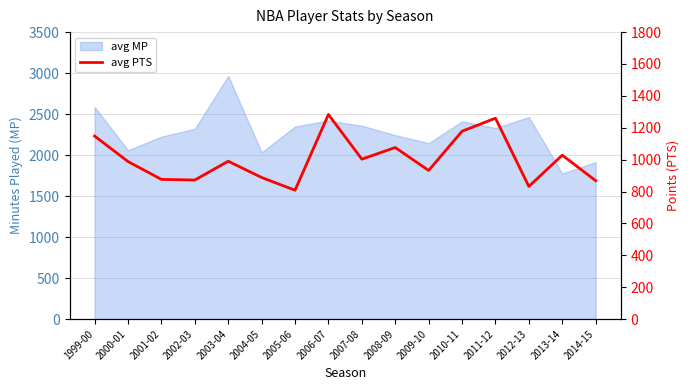

The chart shows a value of 1178 at 2010-11. True or false?

True